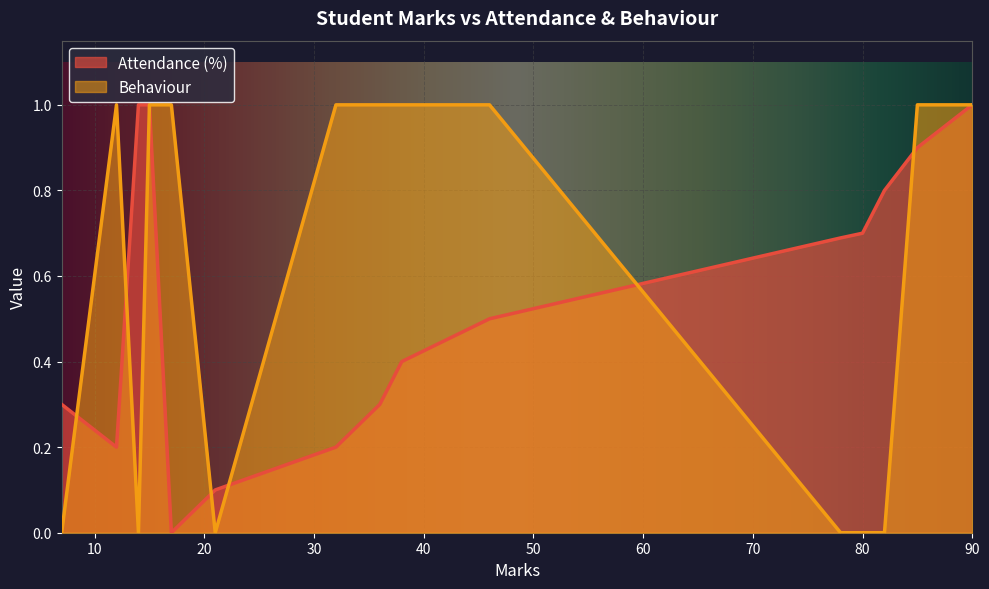

At 85, list the series in order from smallest to largest.

Attendance (%), Behaviour